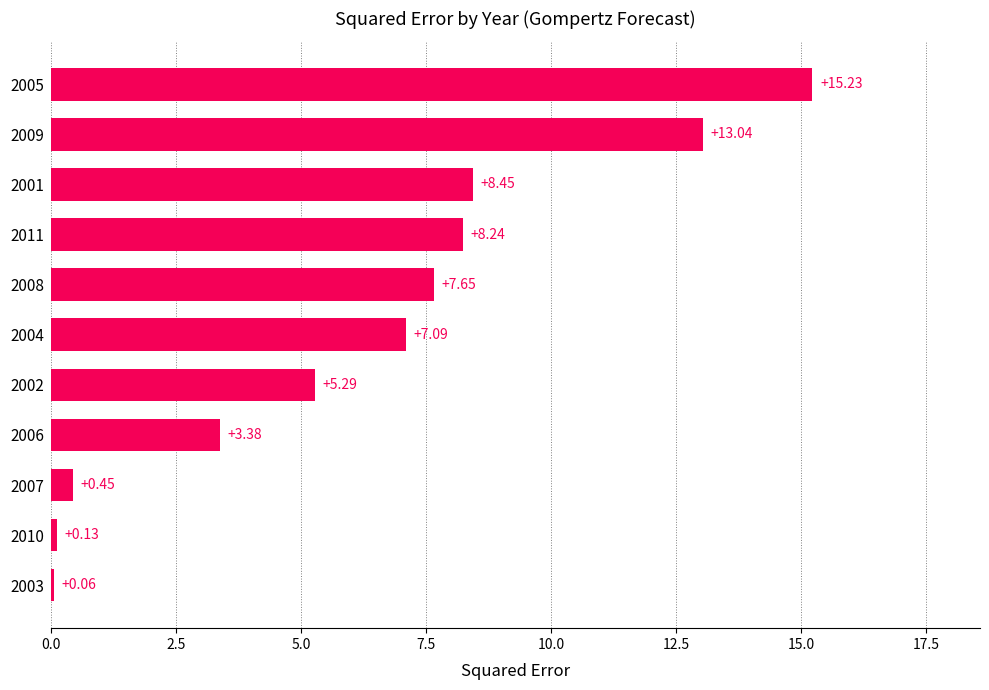

Which has a higher value, 2002 or 2007?

2002